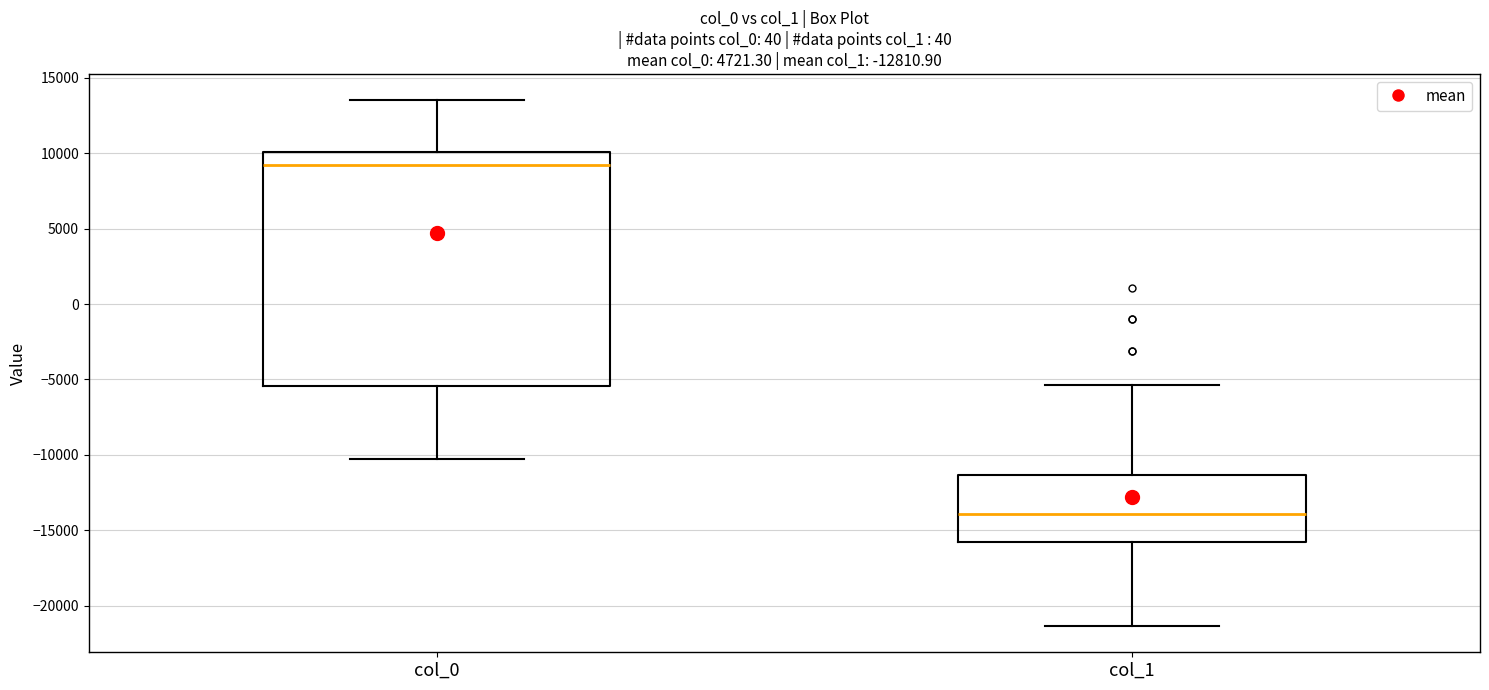

Which box is the tallest, from its lower edge to its upper edge?

col_0